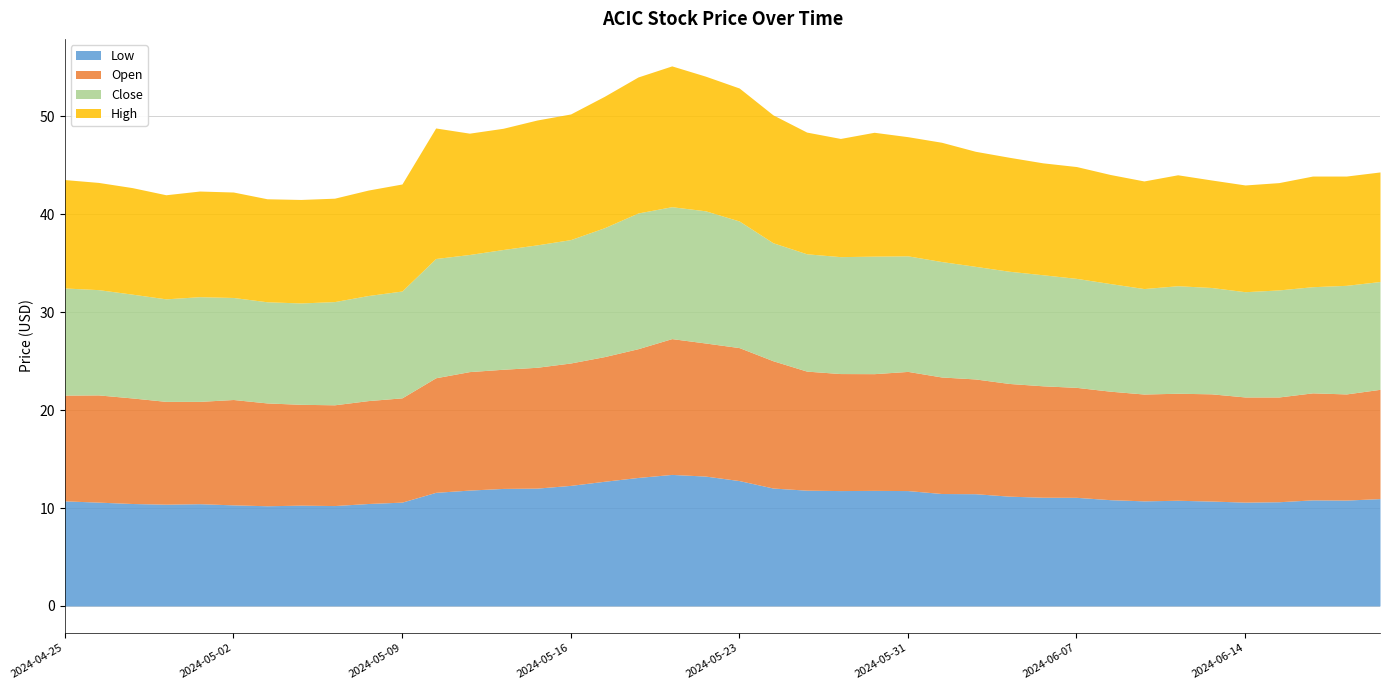

True or false: Low and Close cross at least once.

False